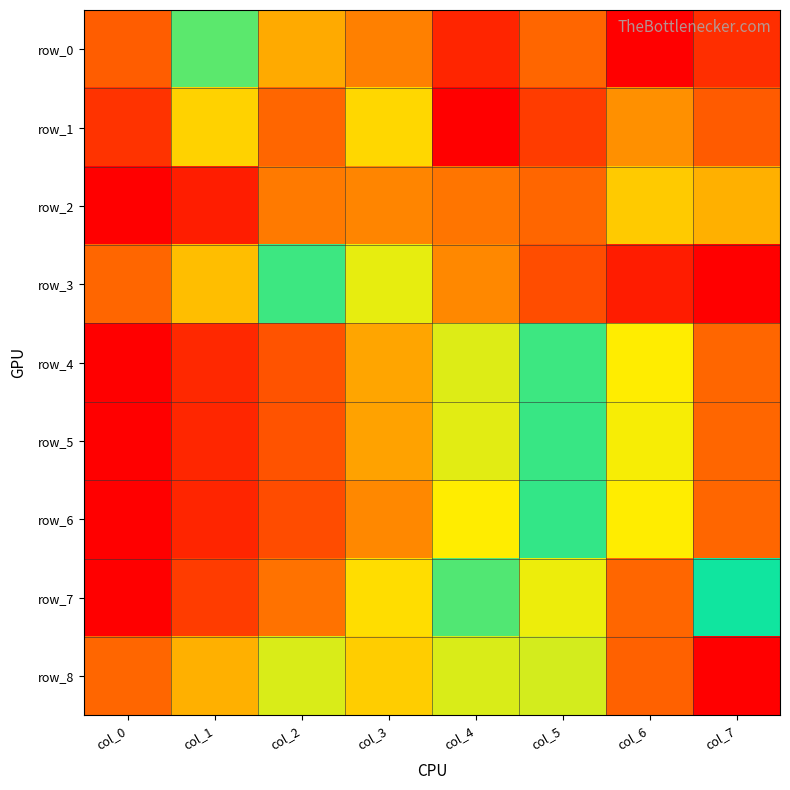

What is the average value of the row_5 series?

0.5